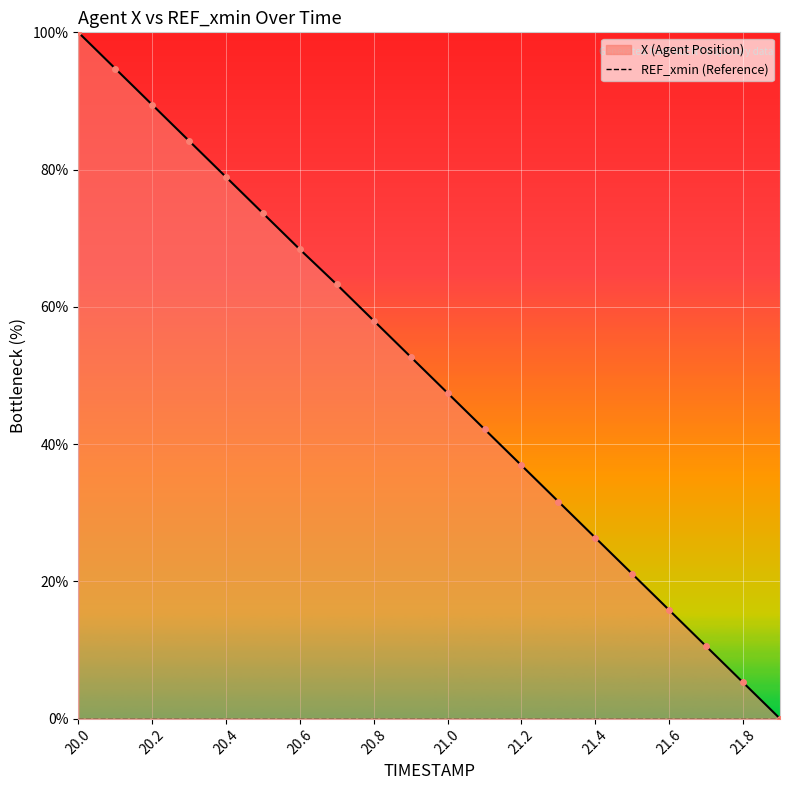

At which category does the chart reach its peak across all series?

20.0